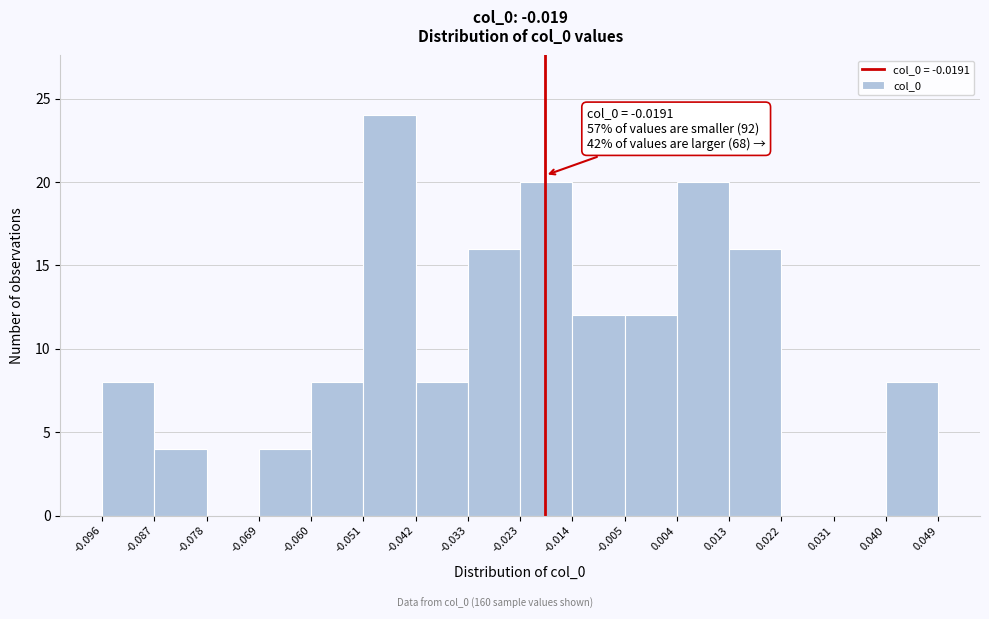

Which range on the x-axis has the tallest bar?

-0.051 to -0.042